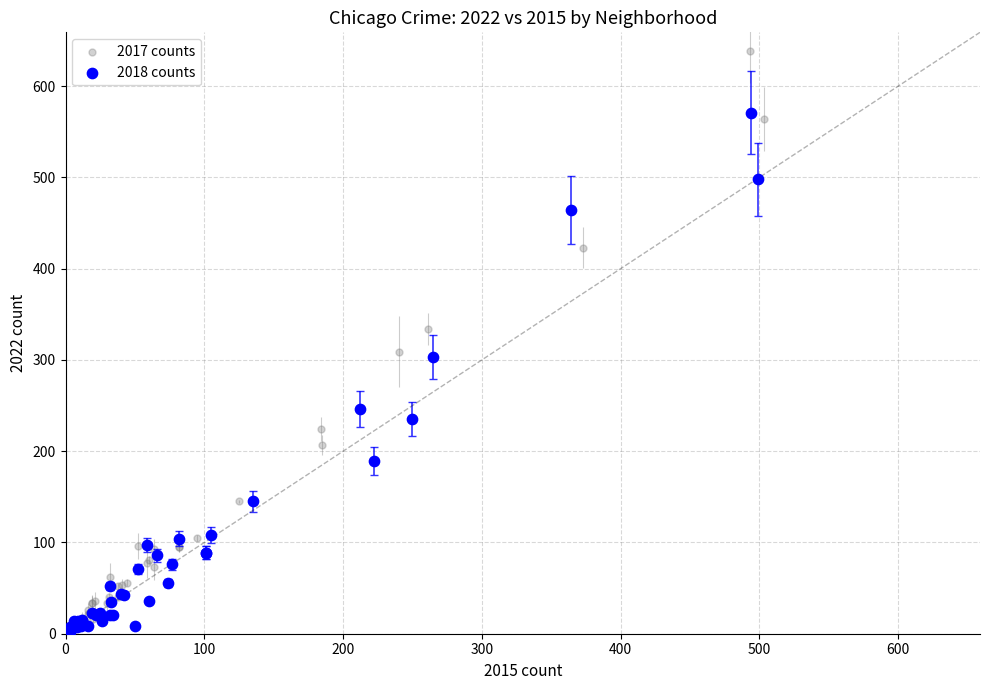

Which series has the widest spread of Y values?

2017 counts